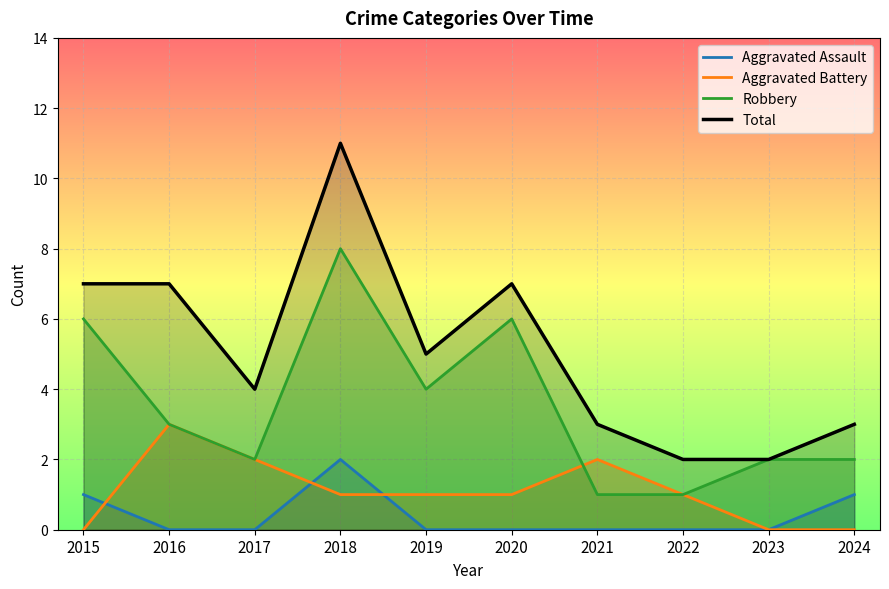

At which label does Total reach its peak?

2018